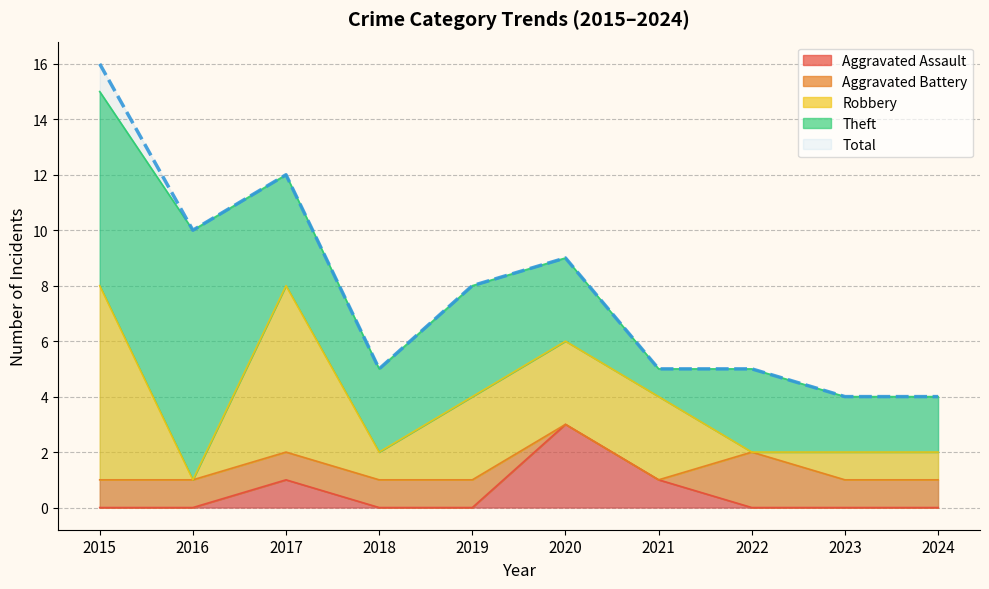

What is the total value across all series at 2022?

10